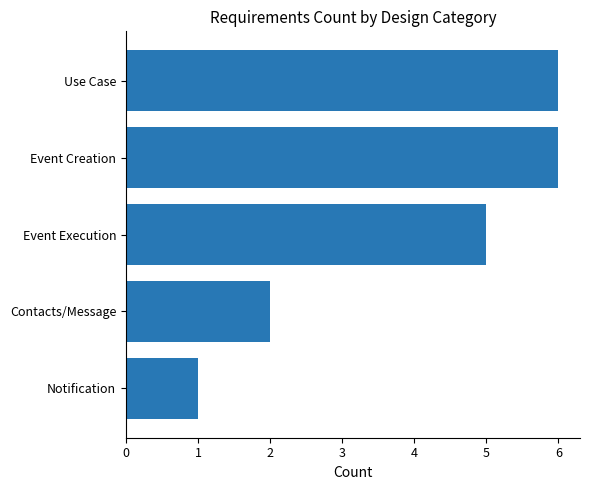

How many values are between 2 and 6?

4